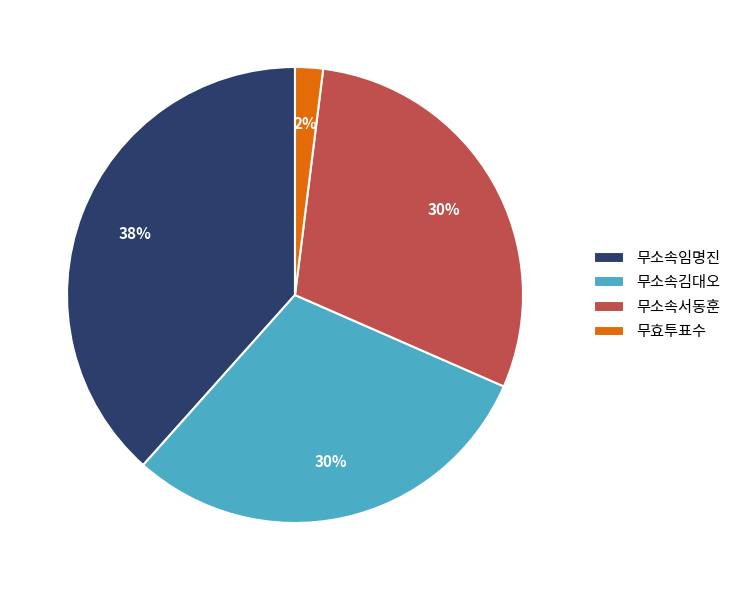

Count the number of slices in the pie.

4